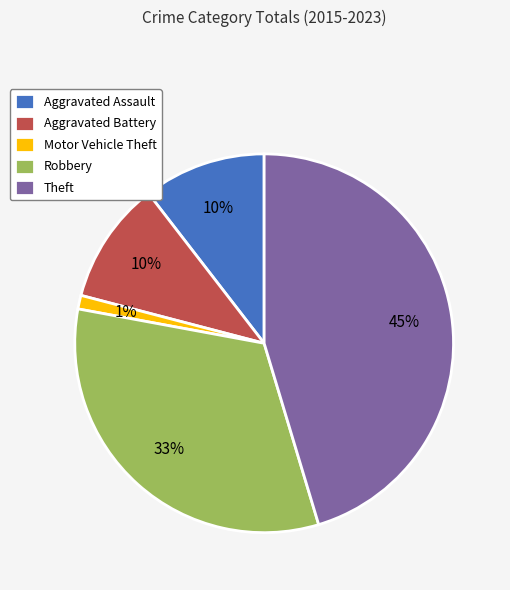

Which slice is the smallest?

Motor Vehicle Theft